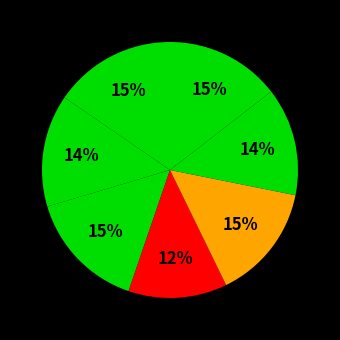

How many segments does this pie chart have?

7